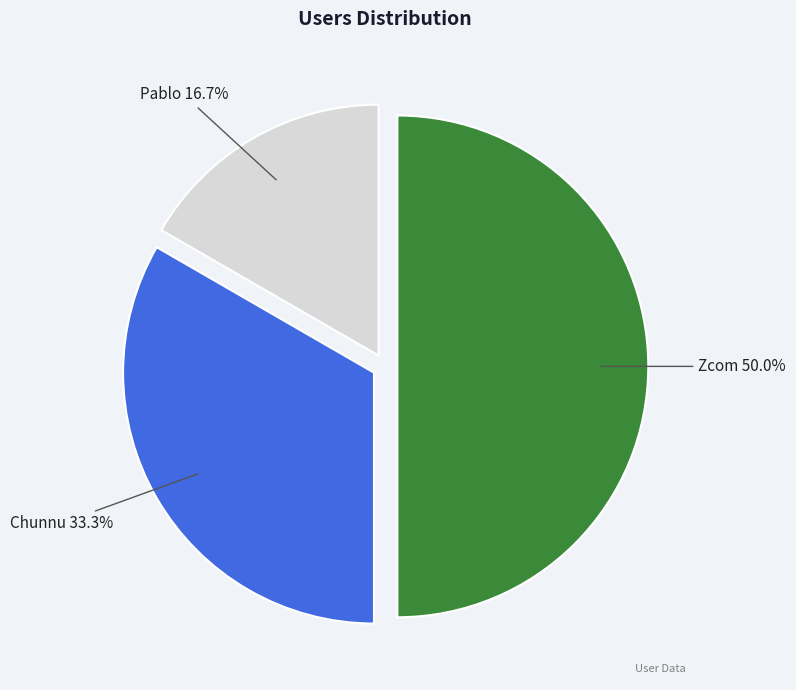

Count the number of slices in the pie.

3